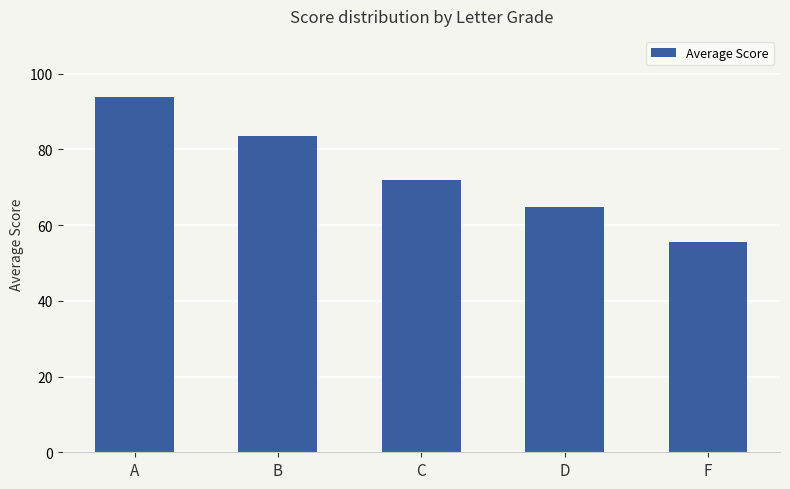

What is the greatest value displayed?

93.8